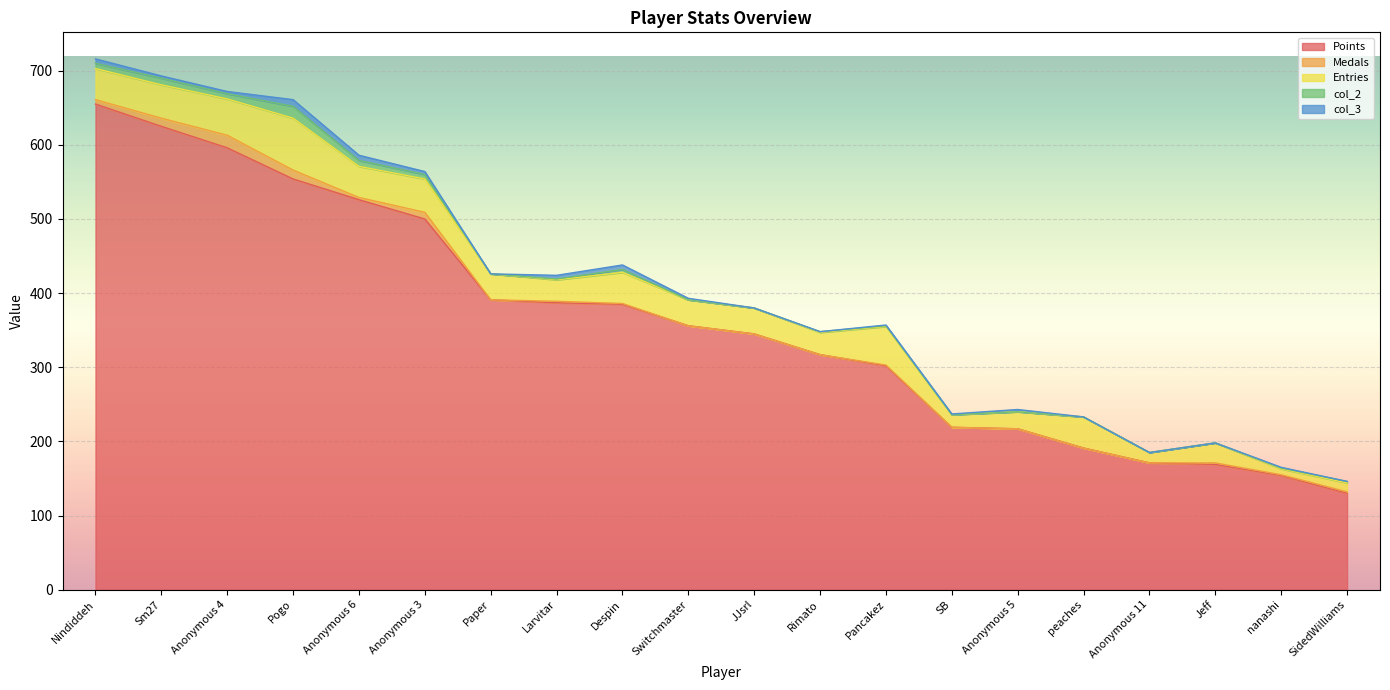

What is the total value across all series at SidedWilliams?

146